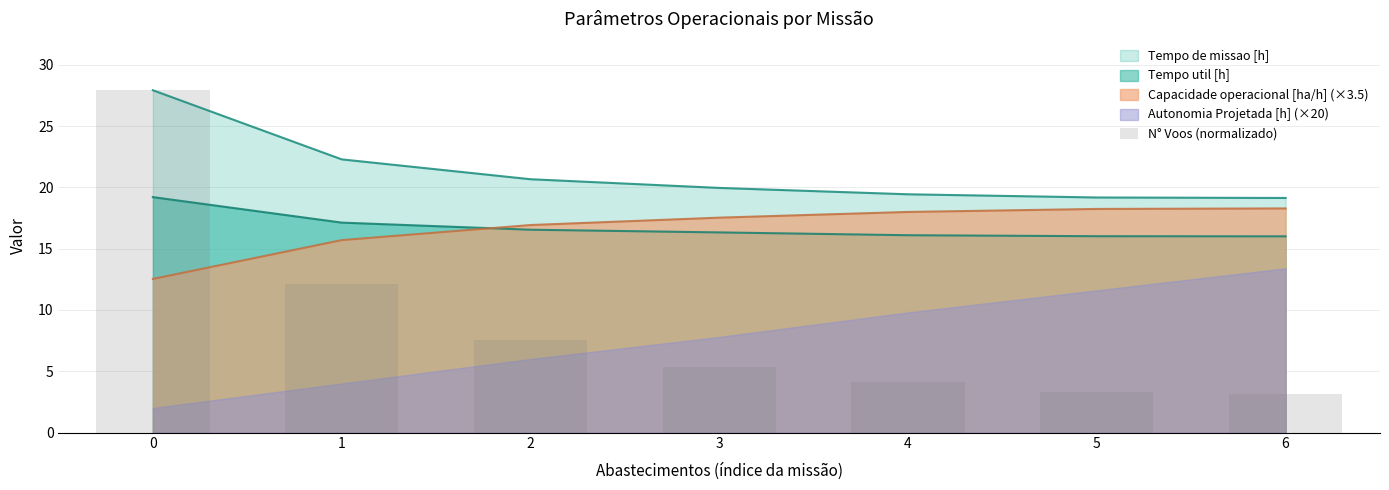

True or false: Tempo de missao [h] and Tempo util [h] cross at least once.

False